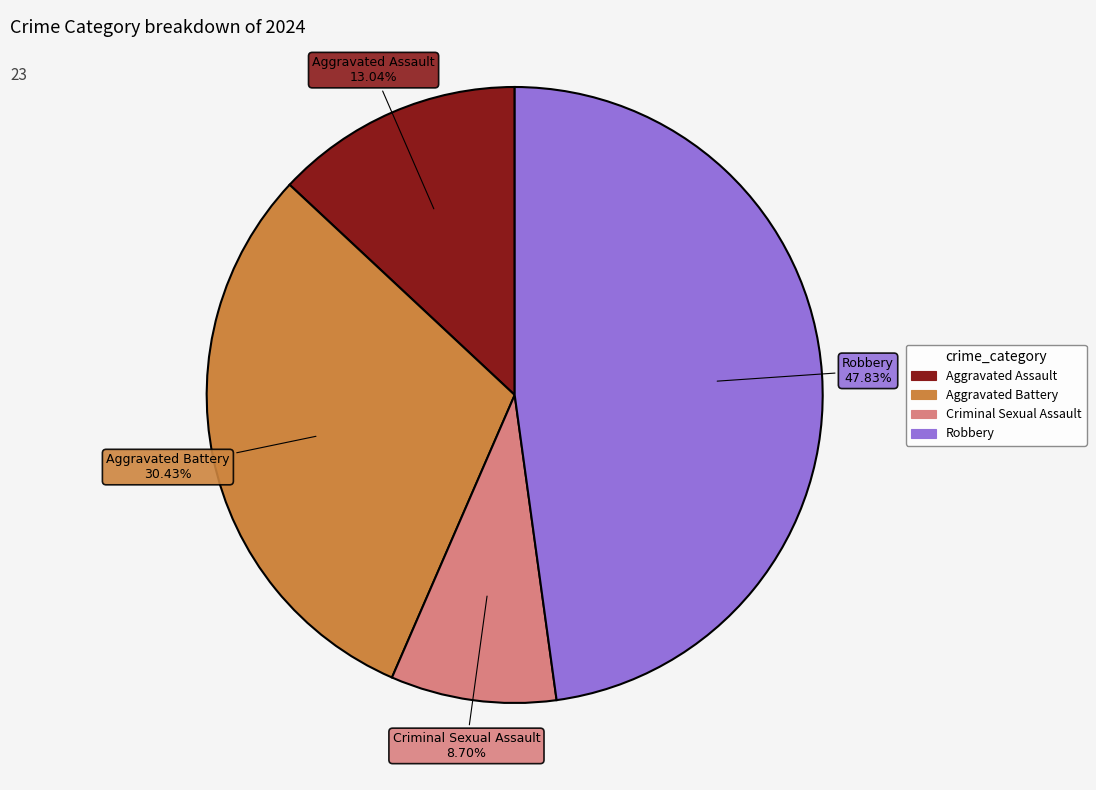

The Criminal Sexual Assault slice represents 9% of the pie. True or false?

True